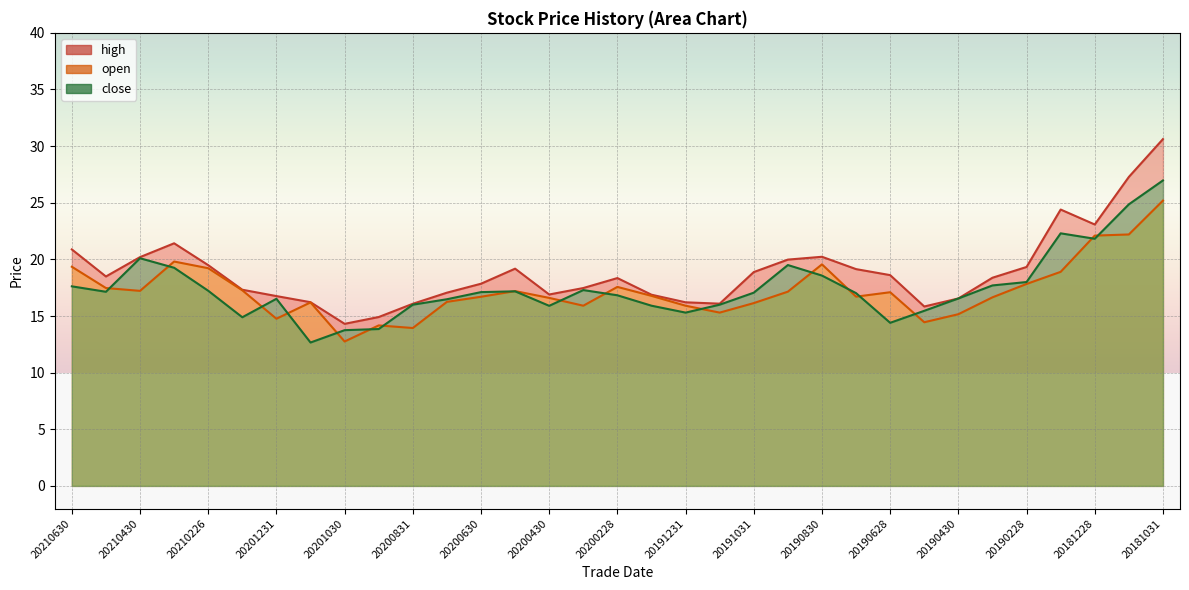

True or false: close and high intersect in this chart.

False